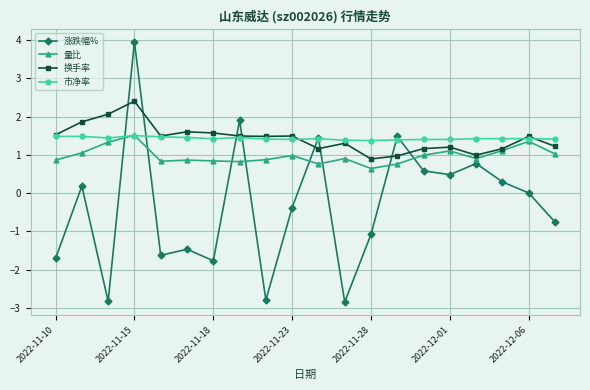

Which series has the largest range (max minus min)?

涨跌幅%